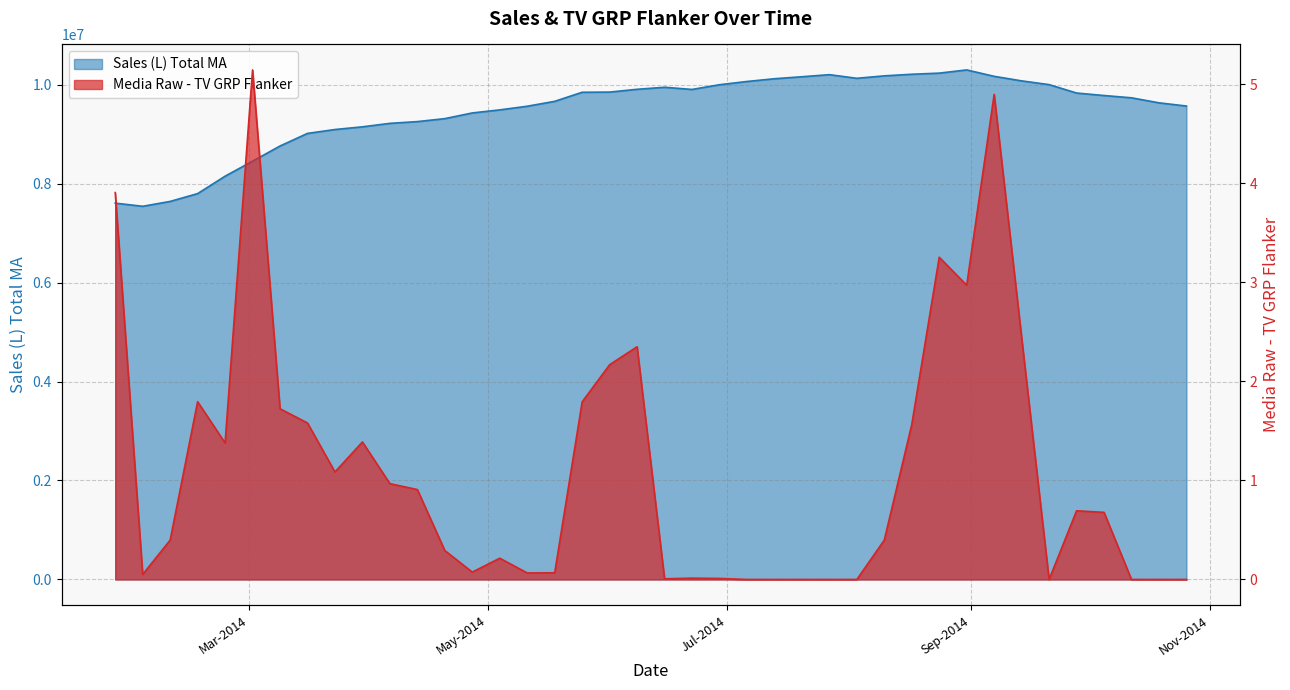

Reading left to right, what are all the values shown in this chart?

Sales (L) Total MA: 7604412.5	7540453.6	7639047.0	7796857.4	8148707.4	8451889.1	8758748.5	9013264.1	9091784.4	9146249.5	9216553.6	9251809.6	9311856.6	9426656.5	9488520.7	9562328.5	9661174.6	9844430.3	9848034.2	9904666.9	9945540.2	9901540.3	9996896.7	10062405.6	10117835.6	10158071.3	10200167.9	10126752.3	10176216.0	10208393.5	10231291.9	10295985.0	10166459.2	10074823.0	9999127.7	9829162.1	9778692.6	9732571.0	9631202.7	9566246.6
Media Raw - TV GRP Flanker: 3.9	0.1	0.4	1.8	1.4	5.1	1.7	1.6	1.1	1.4	1.0	0.9	0.3	0.1	0.2	0.1	0.1	1.8	2.2	2.3	0.0	0.0	0.0	0.0	0.0	0.0	0.0	0.0	0.4	1.6	3.3	3.0	4.9	2.4	0.0	0.7	0.7	0.0	0.0	0.0